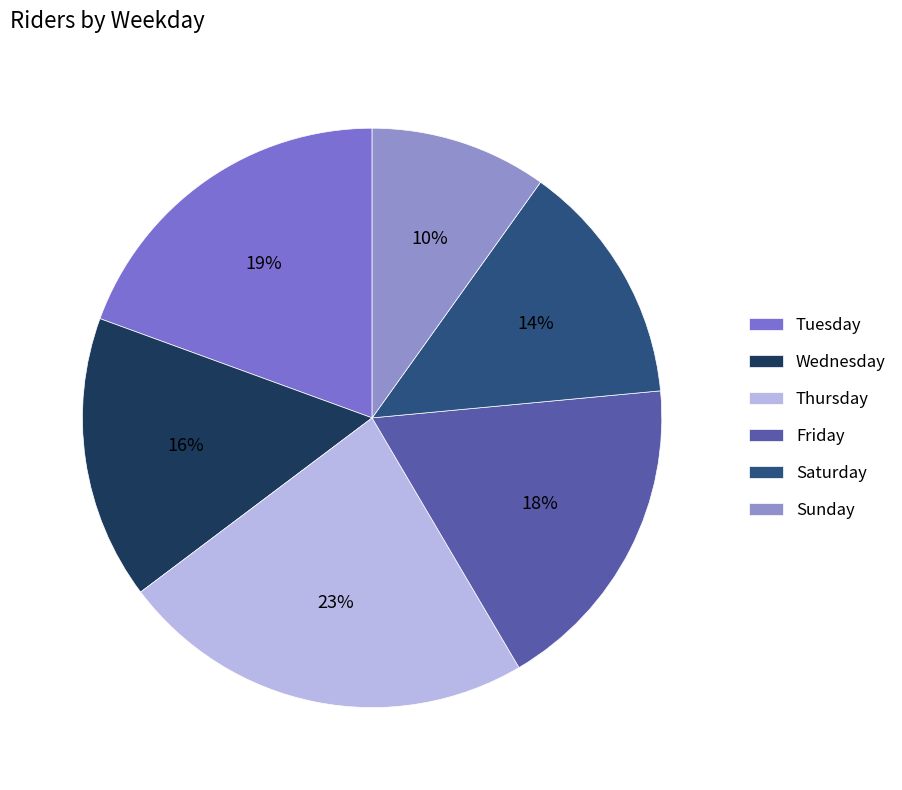

To the nearest percent, what percentage of the pie is Saturday?

14%